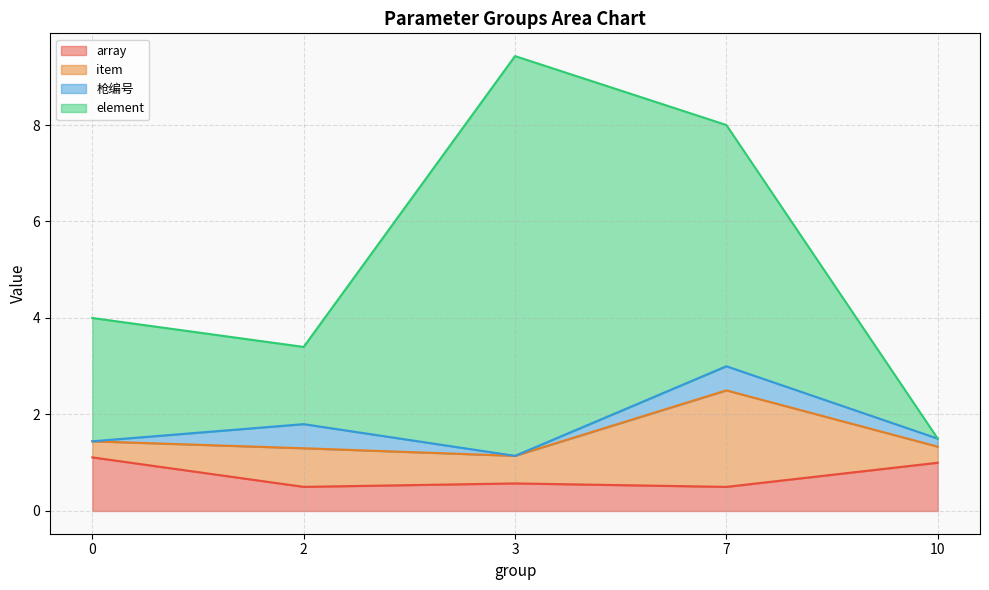

What is the maximum value for array?

1.1